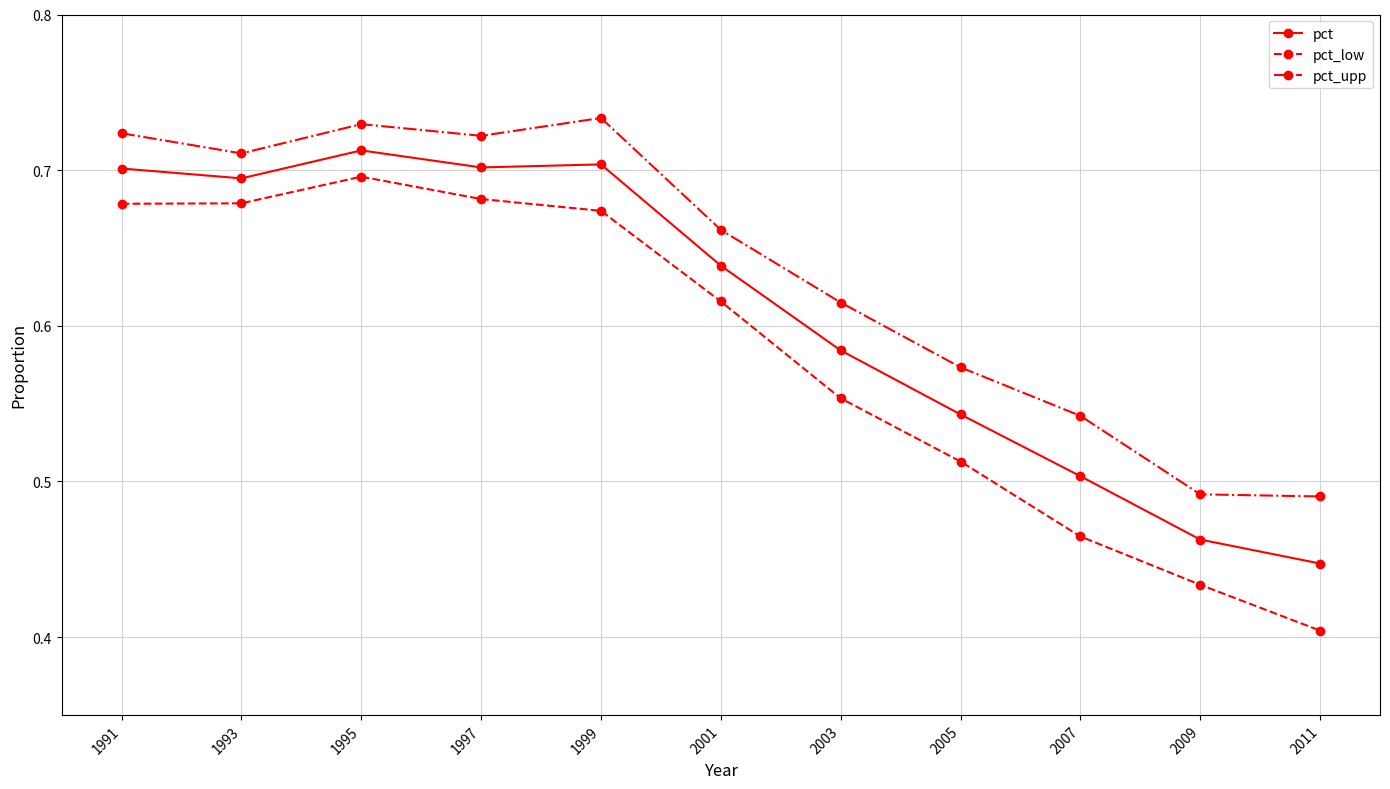

How many pct_upp values are between 0 and 1?

11